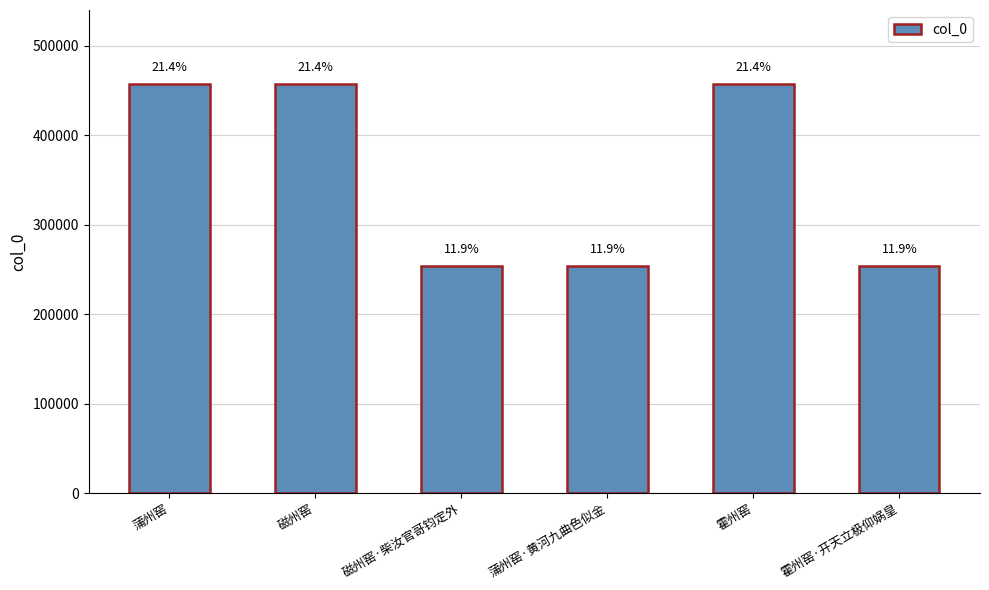

Reading left to right, list all the values displayed in this chart.

457799	457789	254075	254085	457797	254083